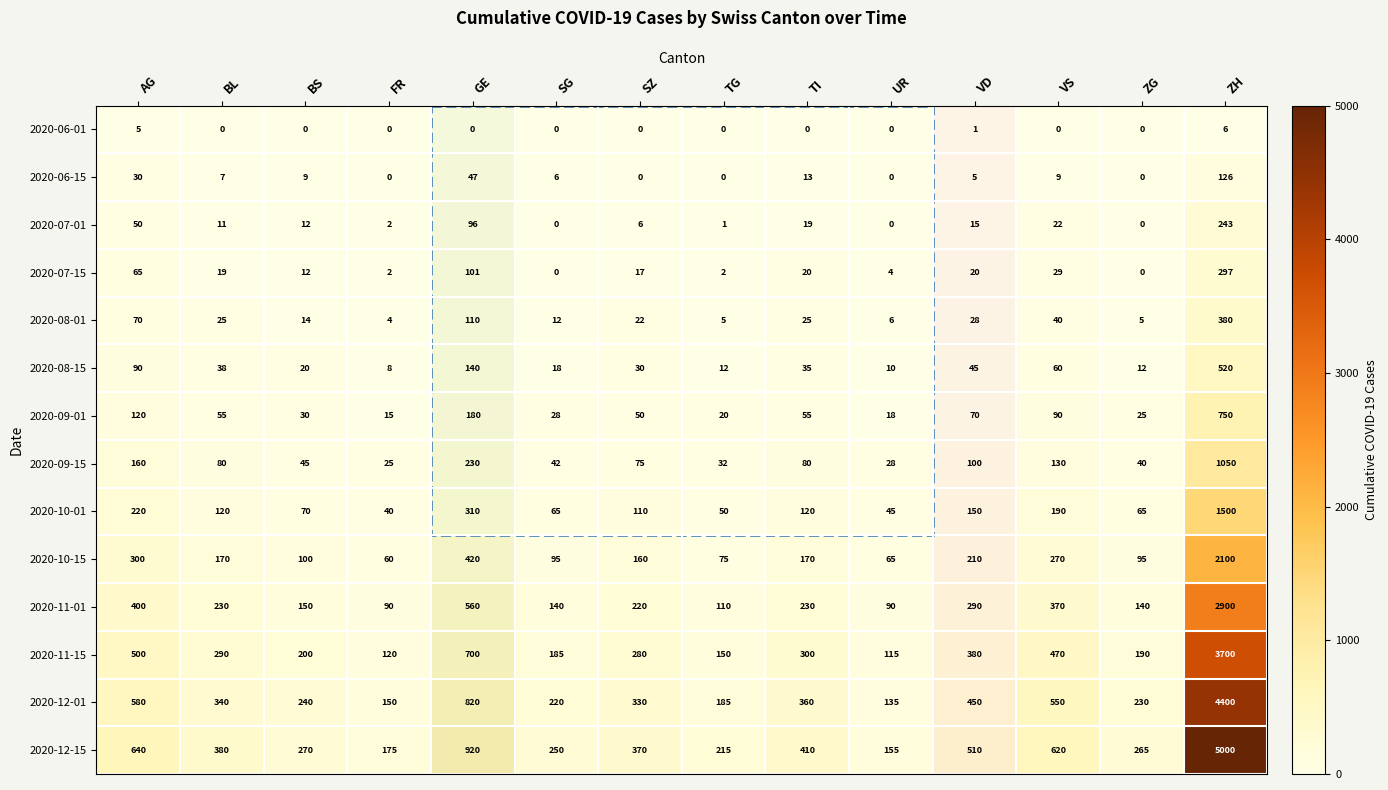

Which series has the widest spread of values?

2020-12-15